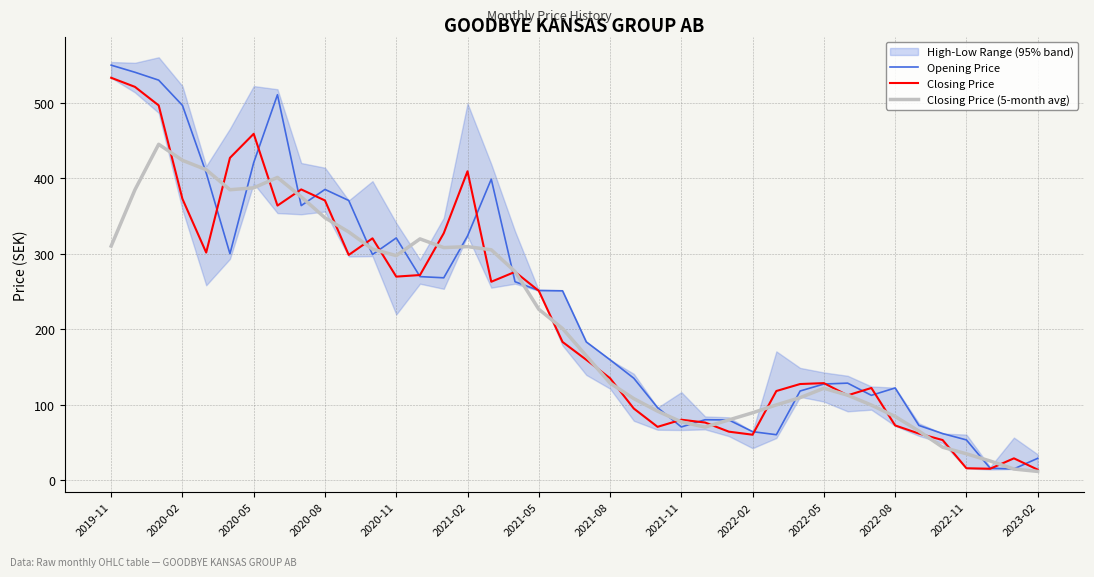

How many interior local peaks does the Closing Price series have?

9